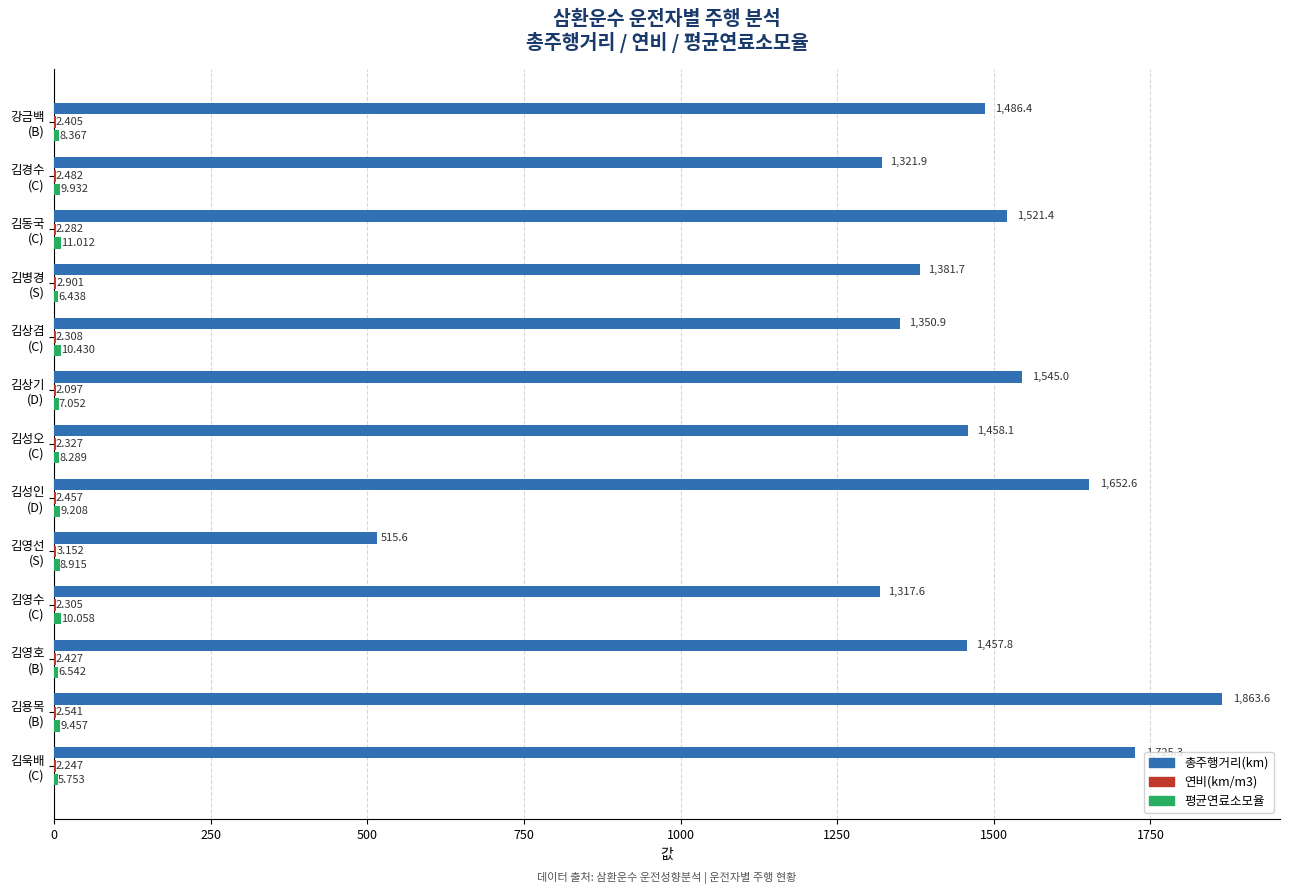

Which series has the largest total across all categories?

총주행거리(km)